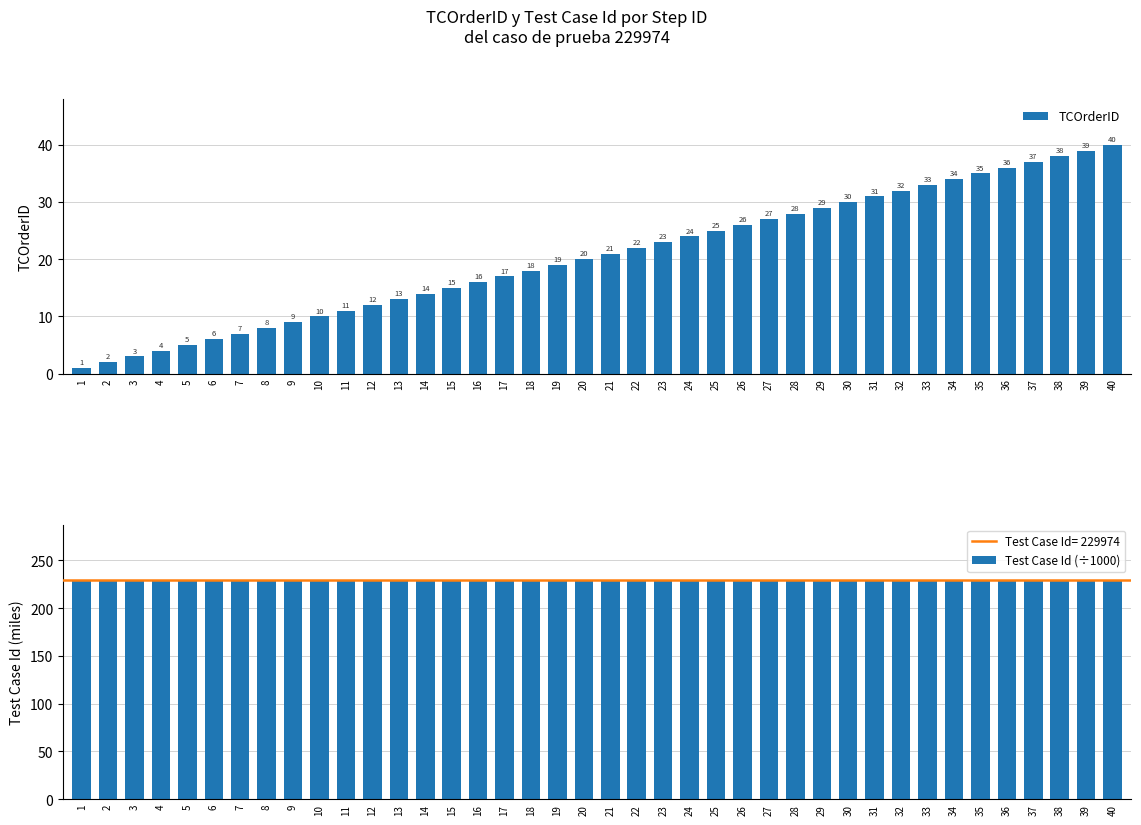

What is the sum of all Test Case Id (÷1000) values?

9199.0